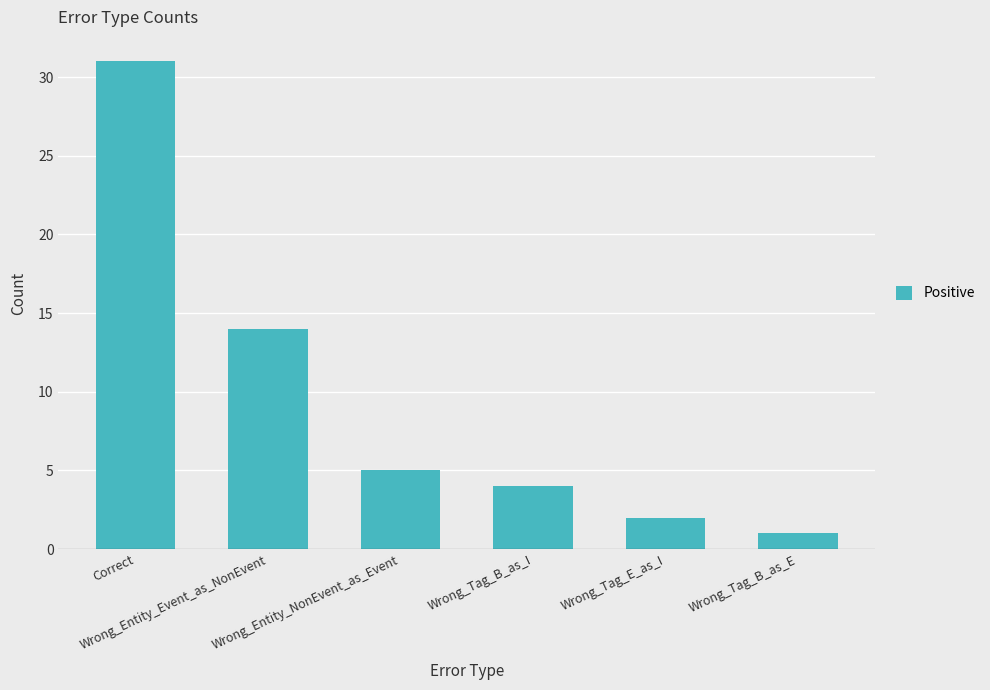

Are the bars grouped side by side (vs. stacked)?

No